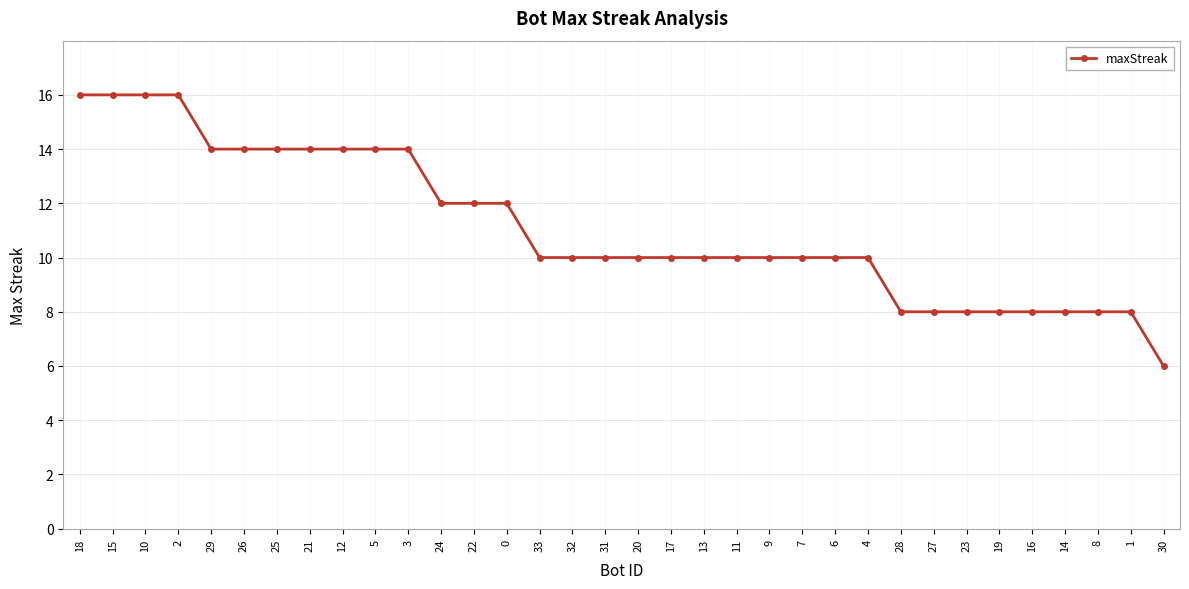

Which has a higher value, 26 or 9?

26